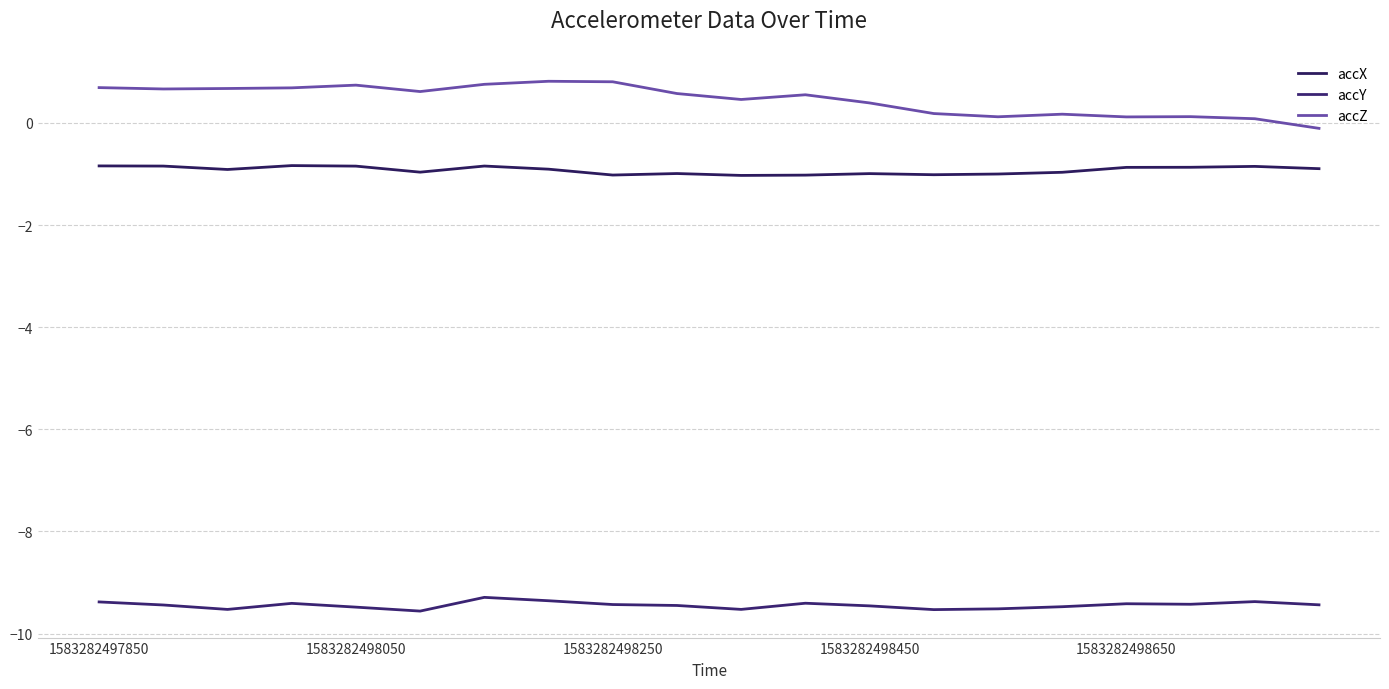

What are all the series names shown in the legend?

accX, accY, accZ